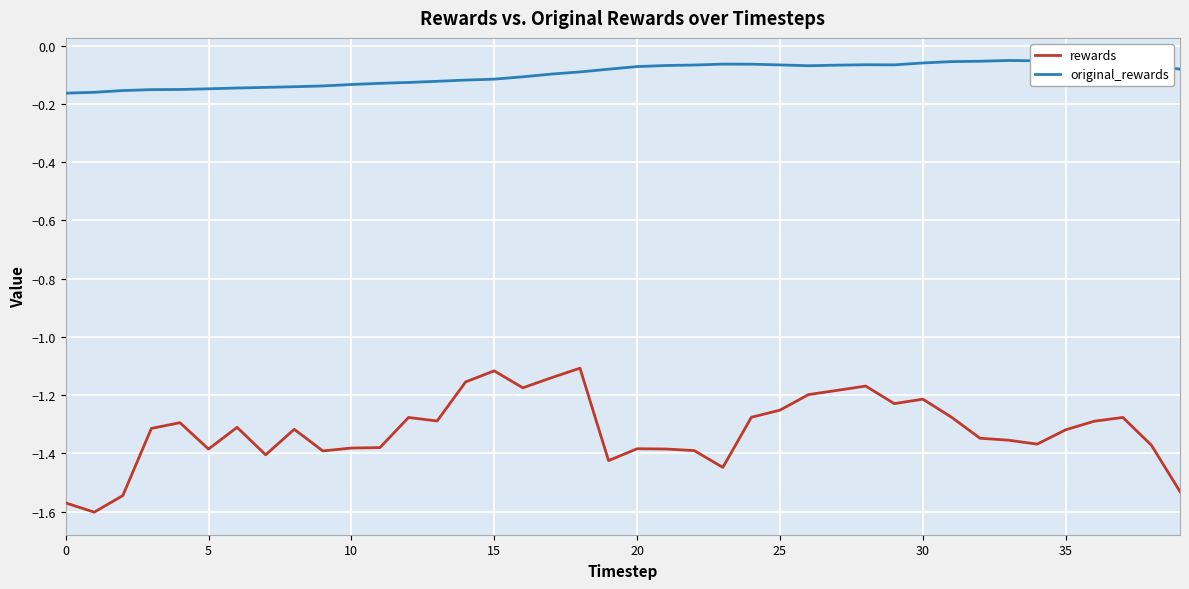

Rank the series by their maximum value, from highest to lowest.

original_rewards, rewards